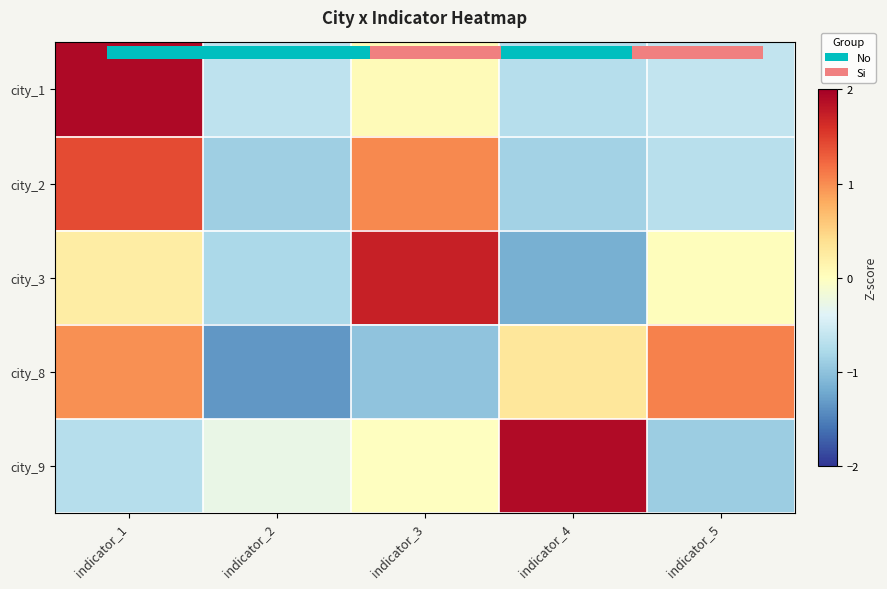

How many negative values does the city_8 series have?

2